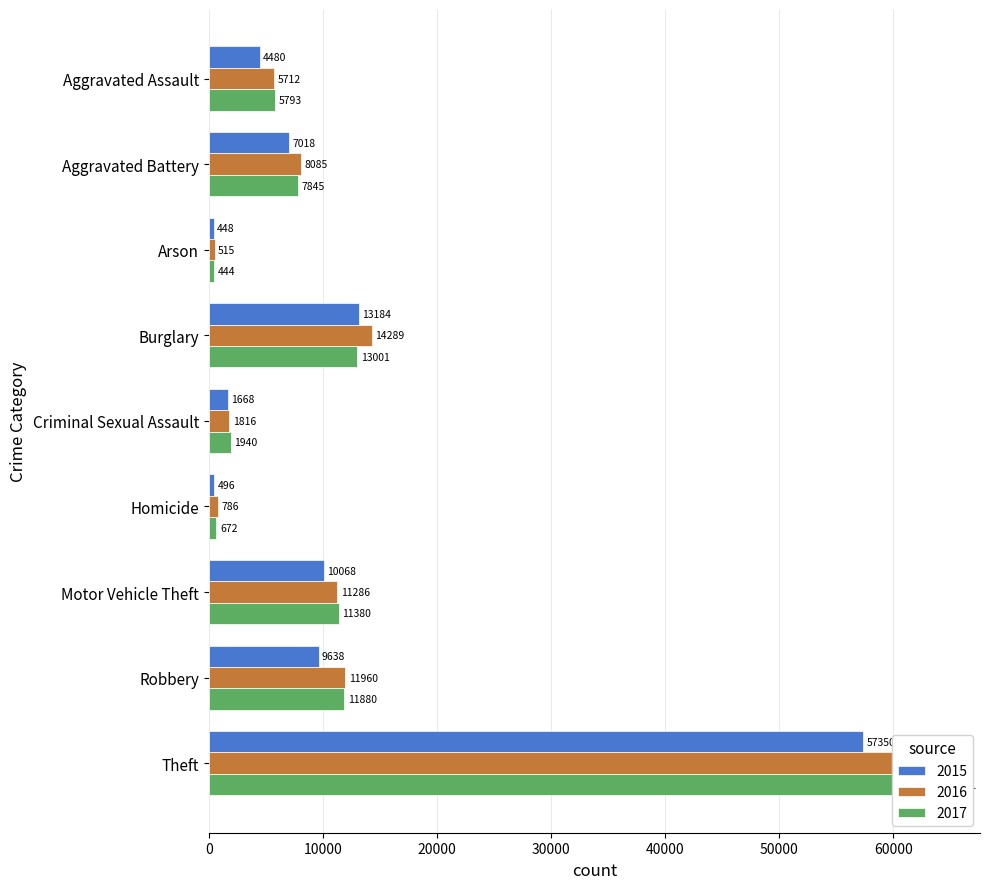

What is the lowest value of the 2016 series?

515